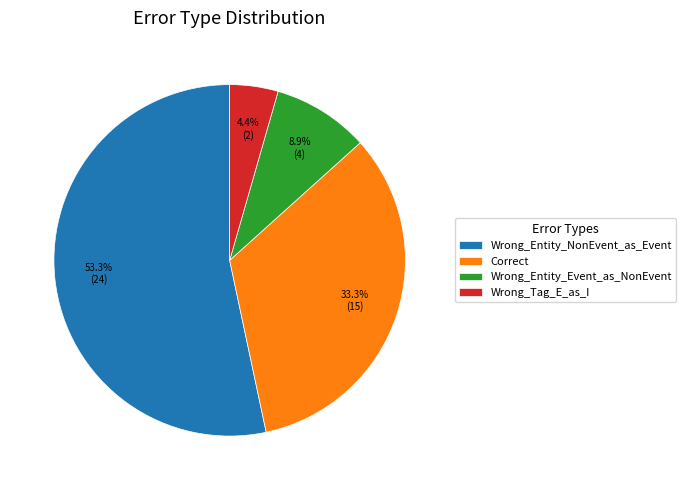

True or false: Wrong_Tag_E_as_I accounts for 4% of the total.

True